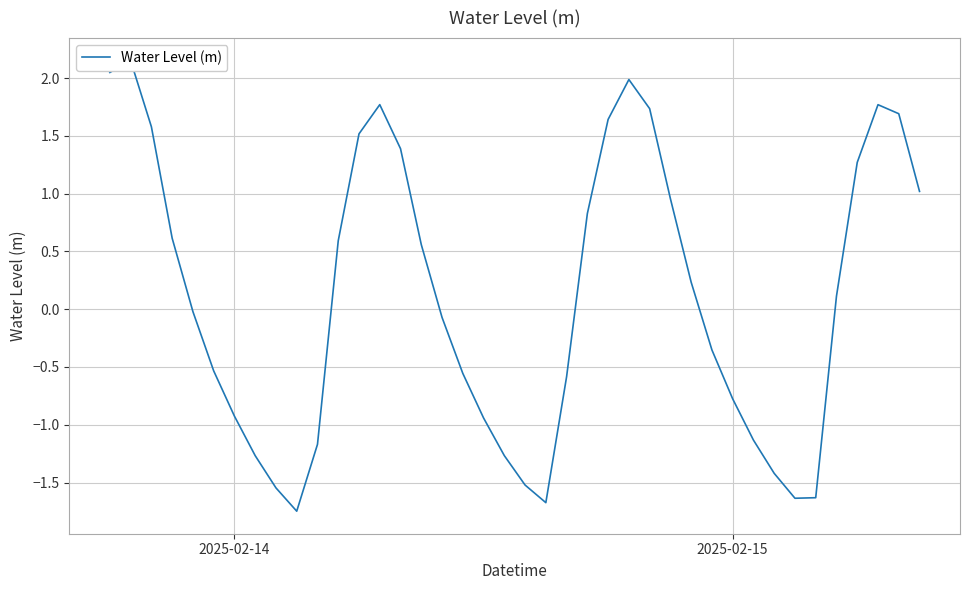

Does the chart have visible grid lines?

Yes